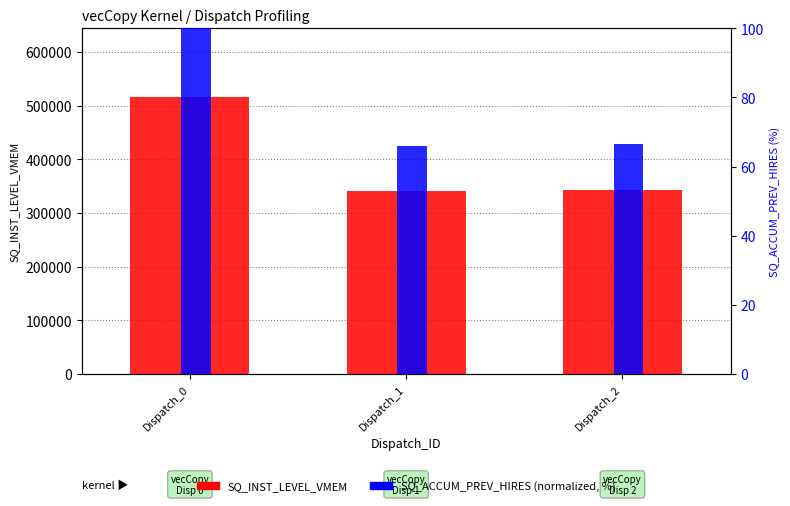

At which label is SQ_INST_LEVEL_VMEM closest to 427459?

Dispatch_2